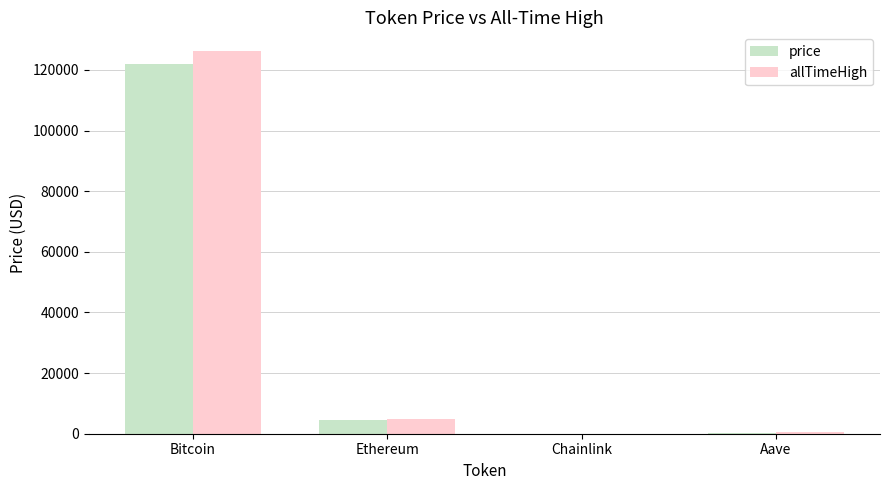

What are all the series names shown in the legend?

price, allTimeHigh